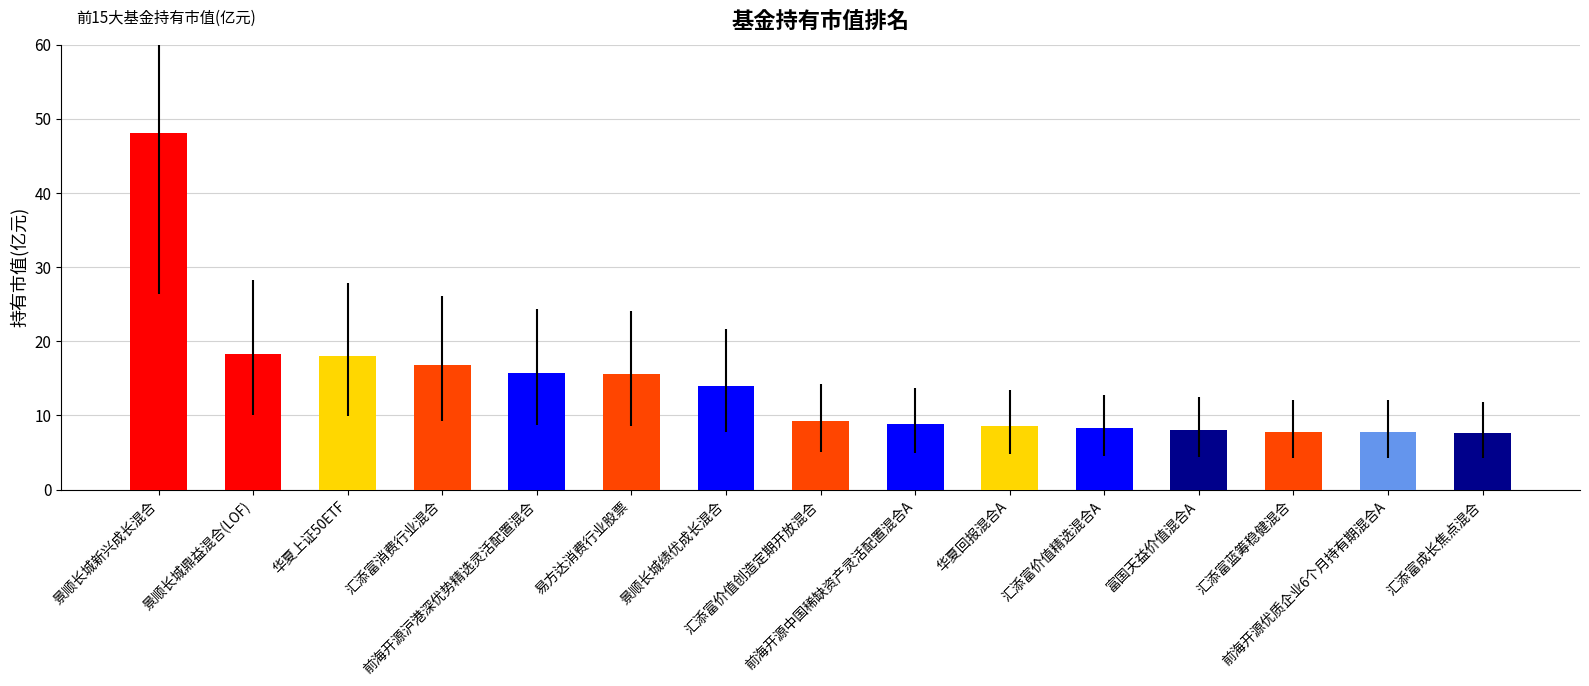

What is the sum of all values?

212.6